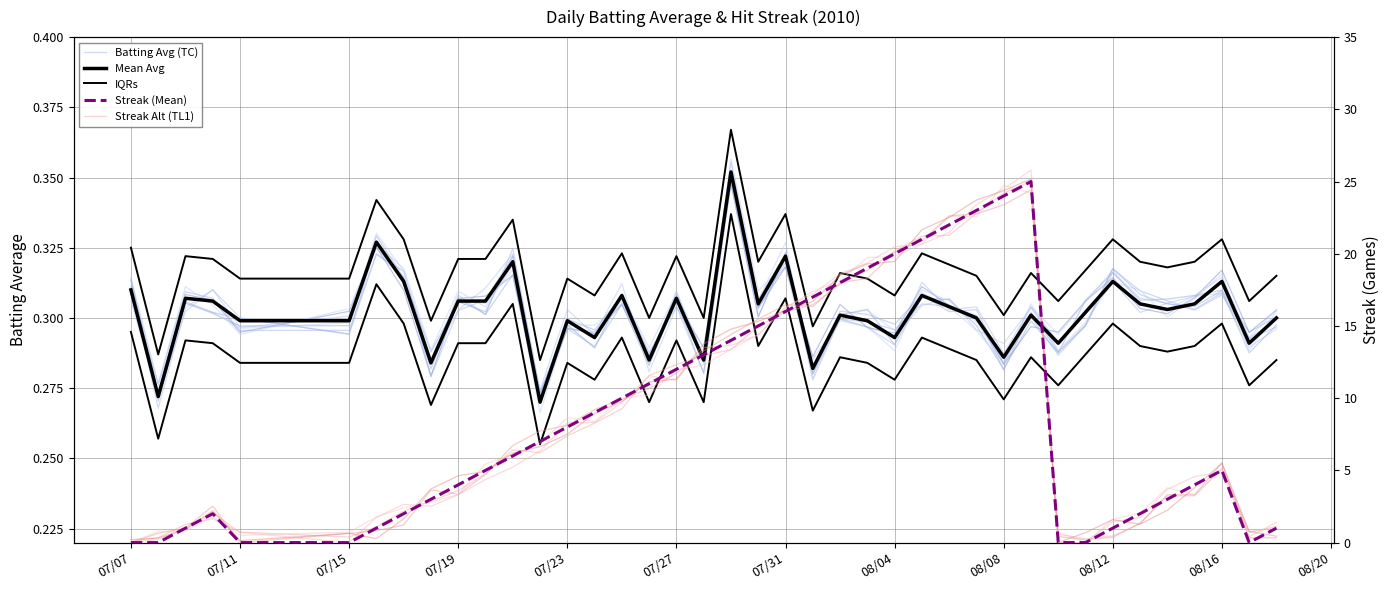

Rank the series by their maximum value, from lowest to highest.

Batting Avg, Mean Avg, IQRs, Streak, Streak Alt